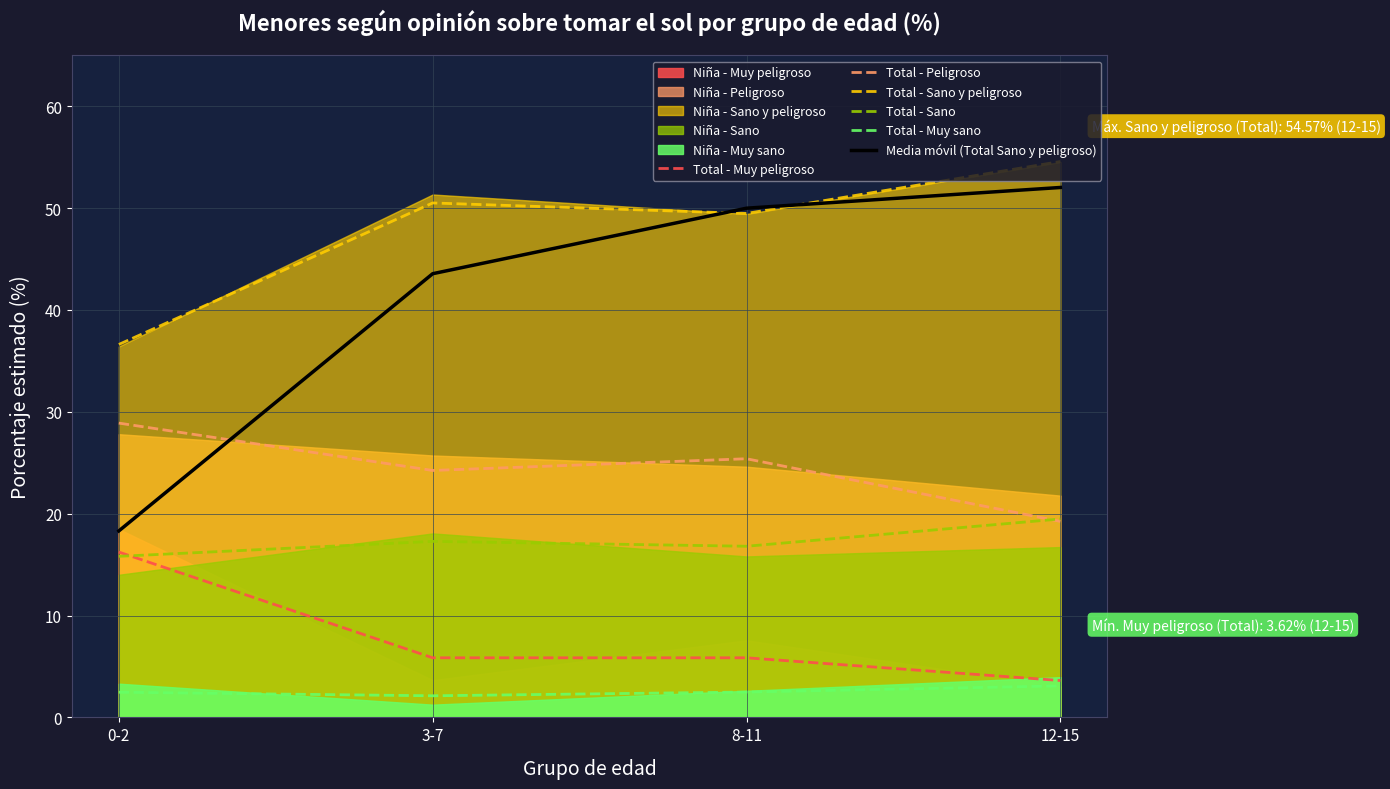

Which series has the widest spread of values?

Media móvil (Total Sano y peligroso)